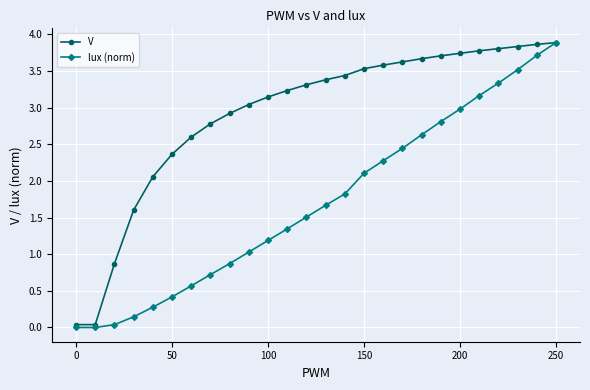

Rank the series by their average value, from lowest to highest.

lux (norm), V